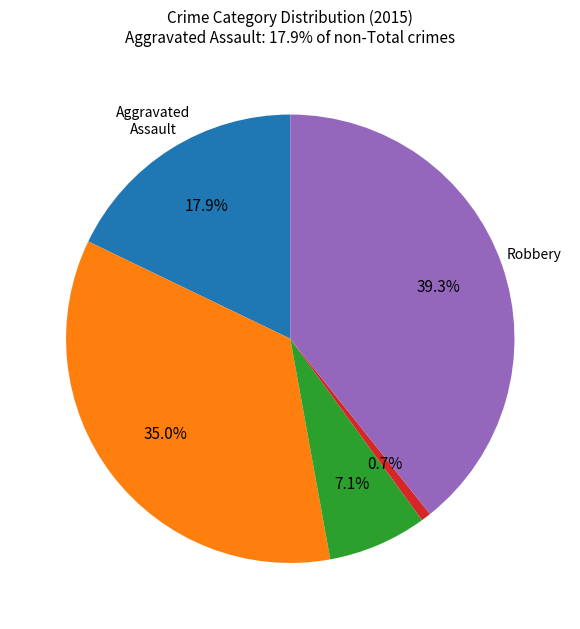

Is there any slice that represents more than half of the pie?

No